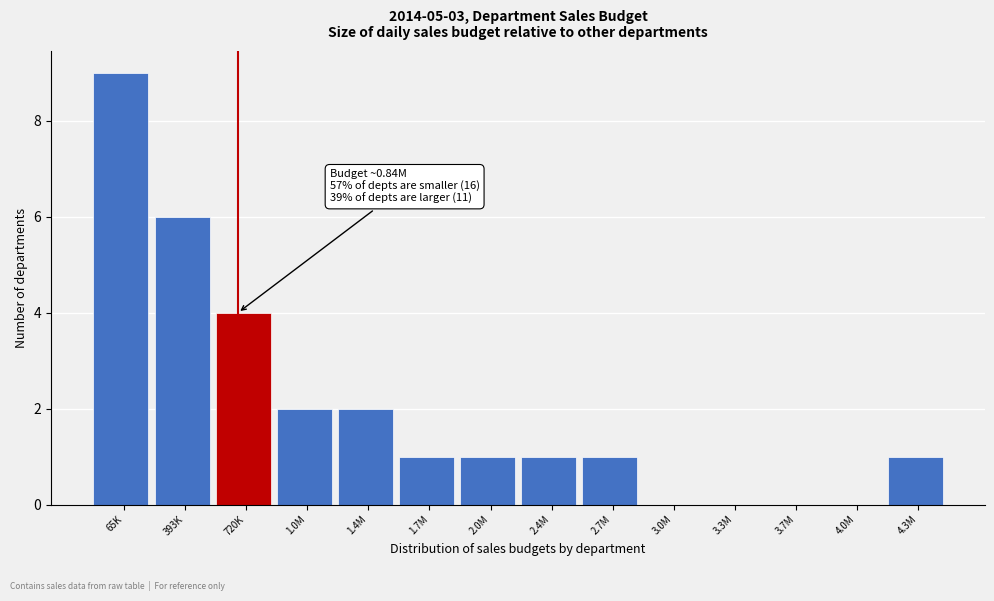

Reading left to right, extract all data points from this chart.

65K=9	393K=6	720K=4	1.0M=2	1.4M=2	1.7M=1	2.0M=1	2.4M=1	2.7M=1	3.0M=0	3.3M=0	3.7M=0	4.0M=0	4.3M=1